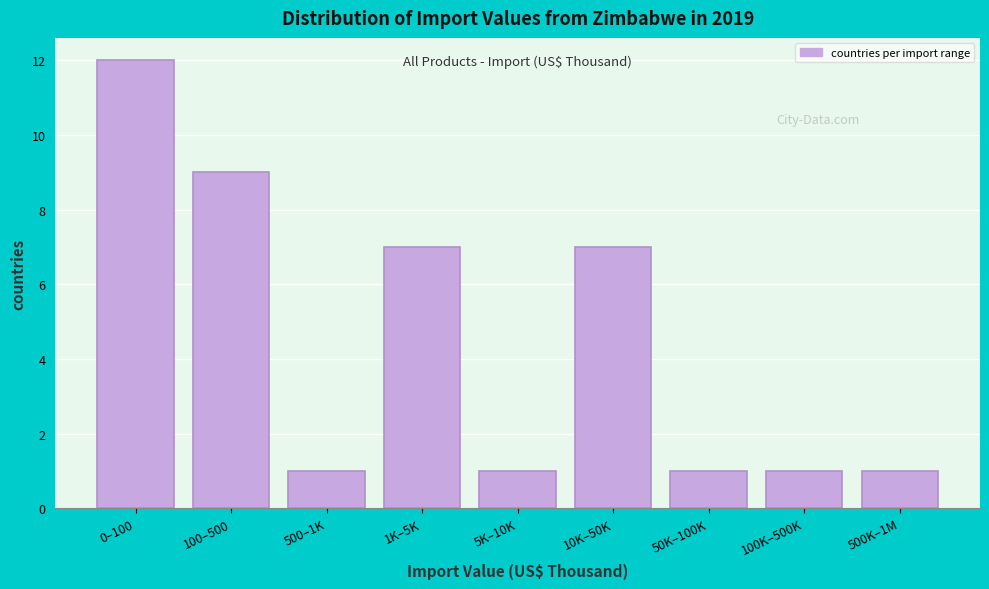

Reading left to right, transcribe all the data shown in this chart.

0–100=12	100–500=9	500–1K=1	1K–5K=7	5K–10K=1	10K–50K=7	50K–100K=1	100K–500K=1	500K–1M=1